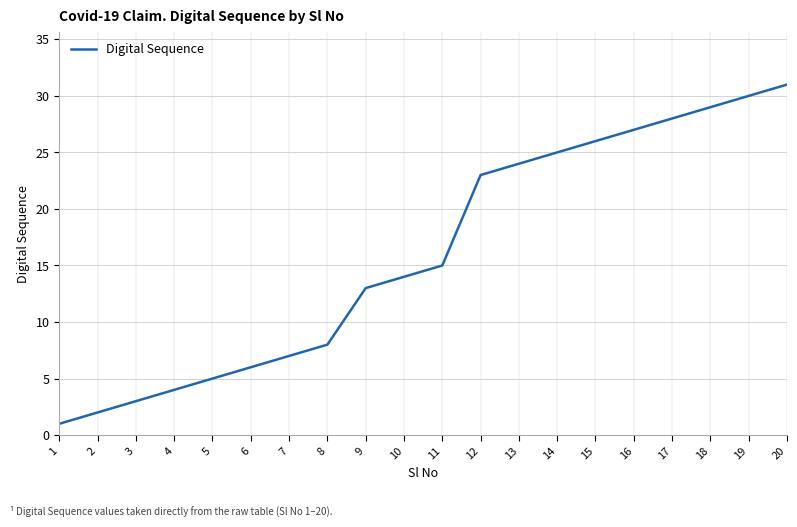

What is the average value?

16